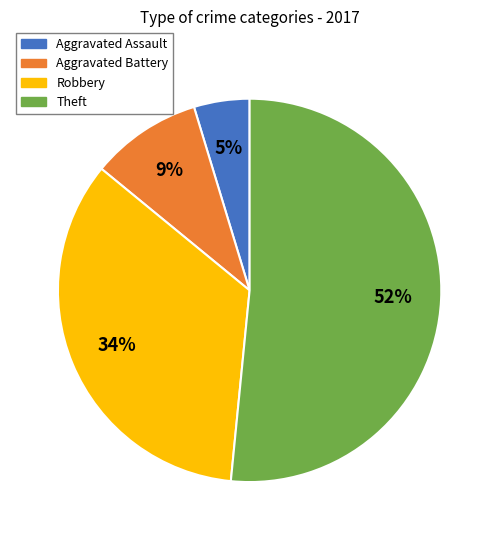

Is Robbery the majority of the pie?

No